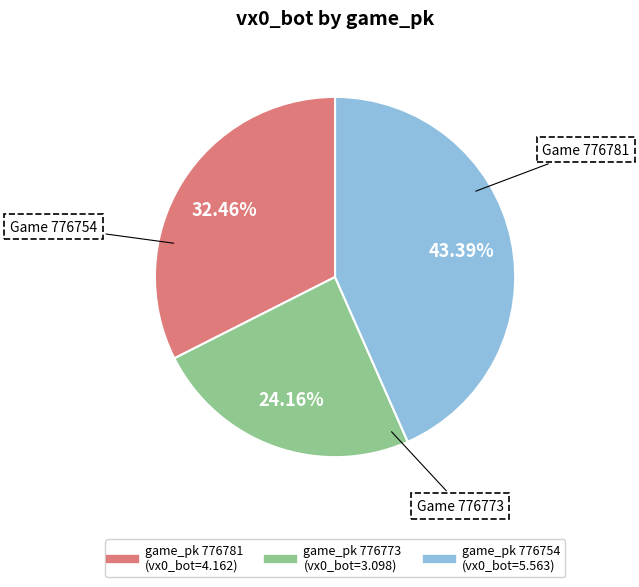

Is there any slice that represents more than half of the pie?

No